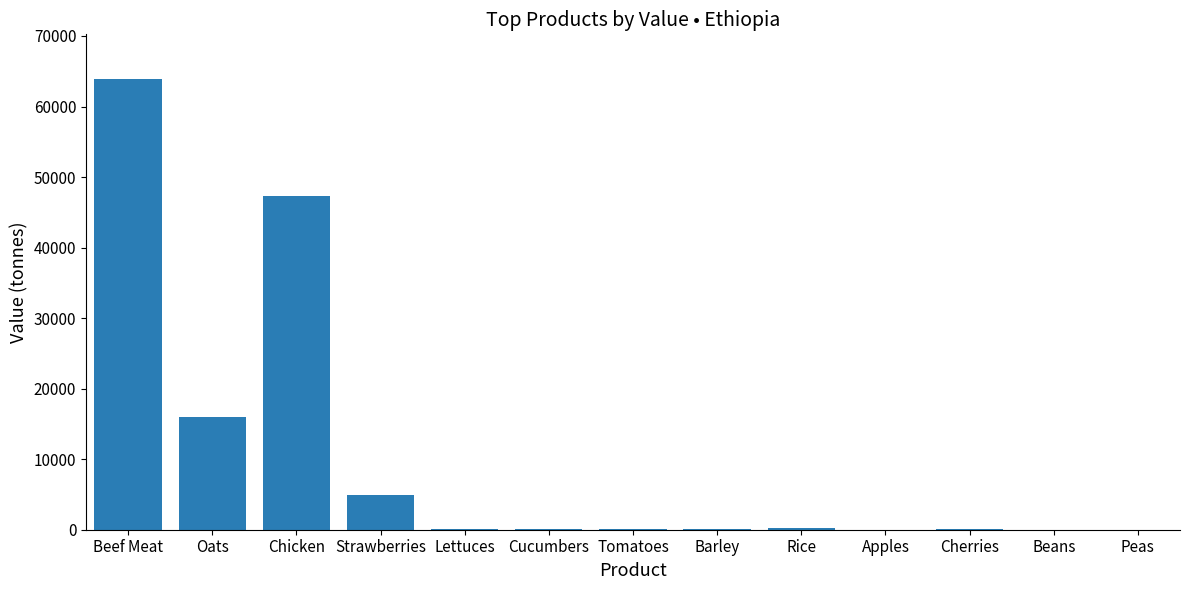

True or false: the data shows 47270.7 at Chicken.

True